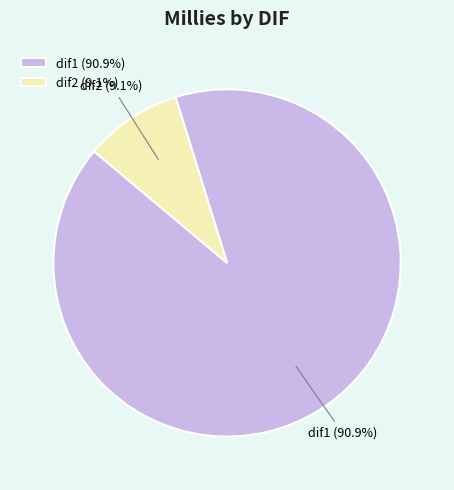

What portion of the pie excludes dif2?

90.9%